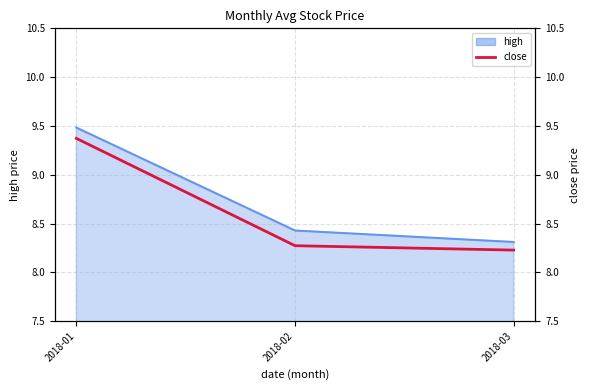

Does the chart have visible grid lines?

Yes